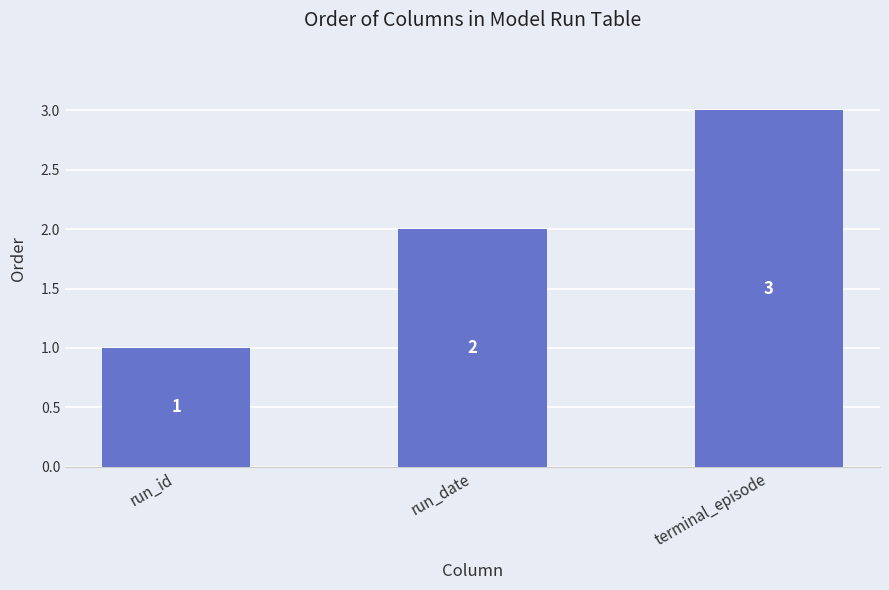

What is the change in value from run_id to terminal_episode?

+2